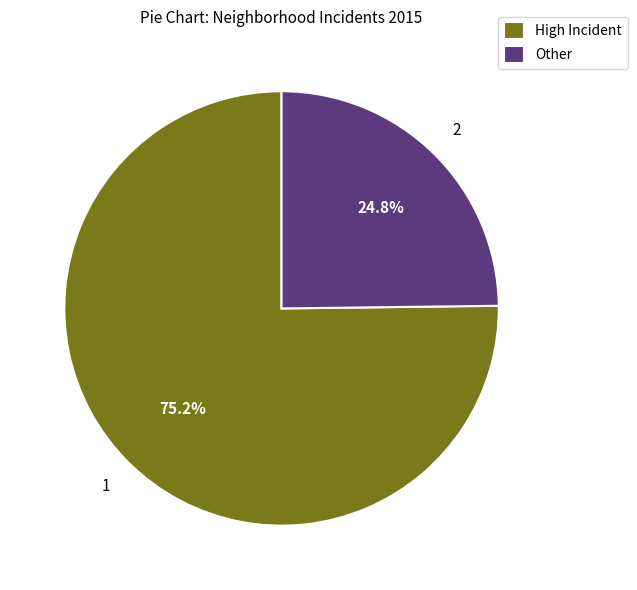

Approximately how many times larger is the value at Other compared to High Incident?

0.3